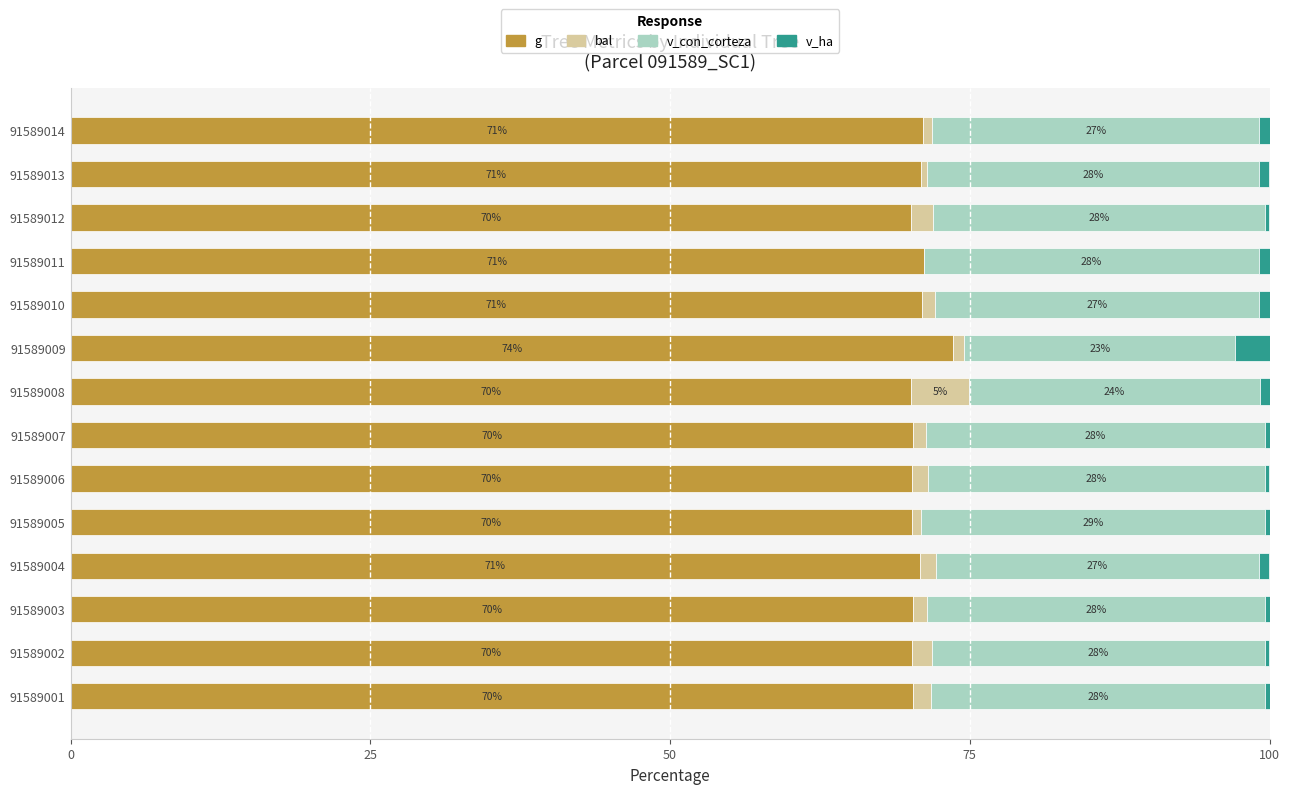

At which label does g reach its peak?

91589009